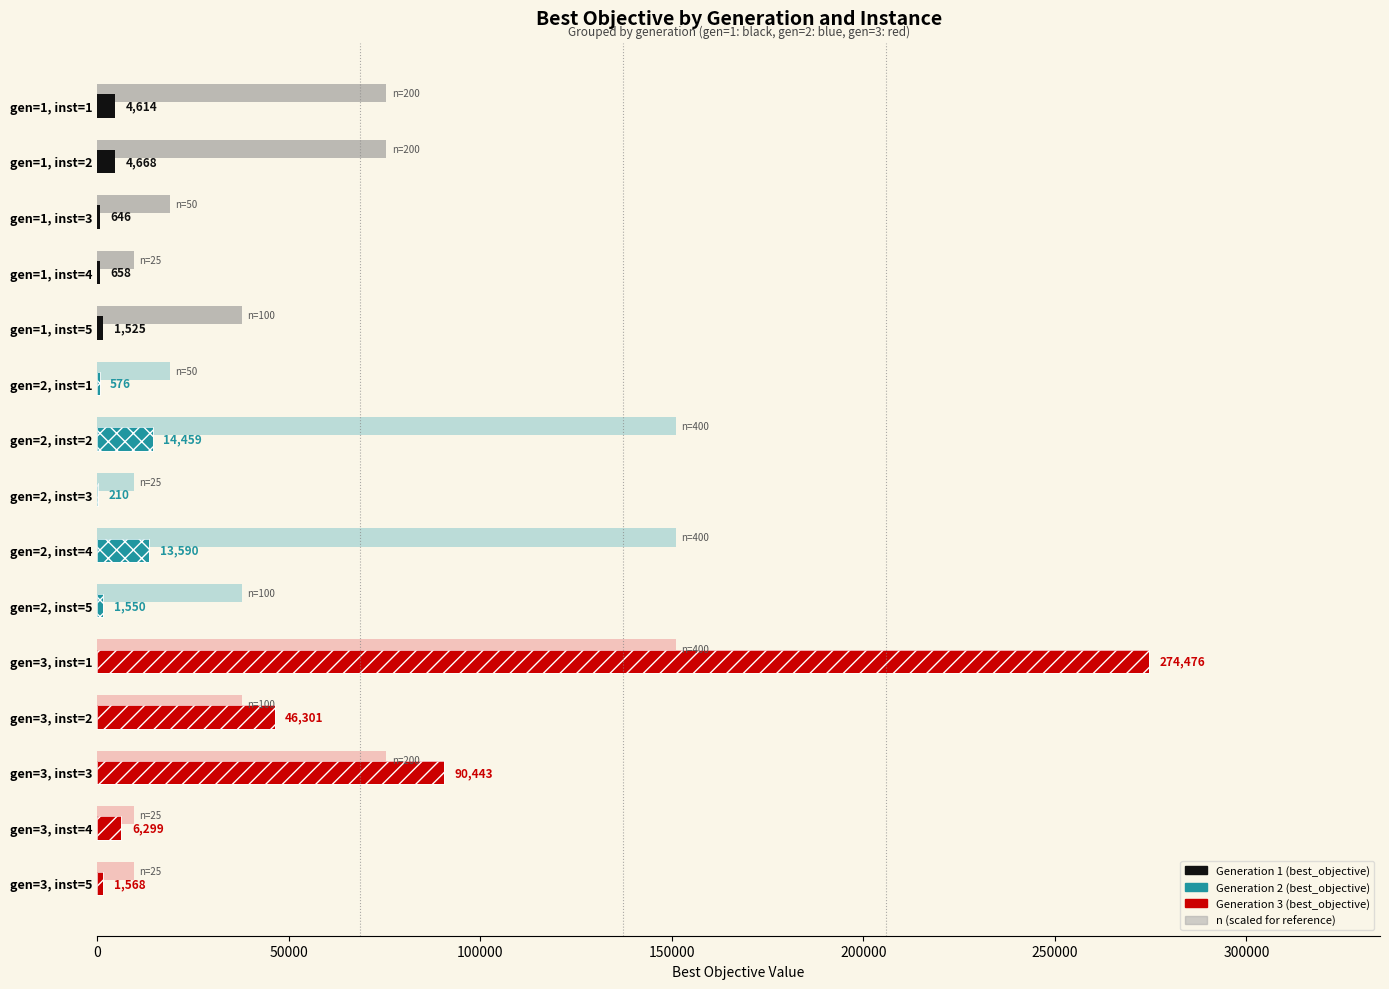

At how many categories does at least one series exceed 89771?

4